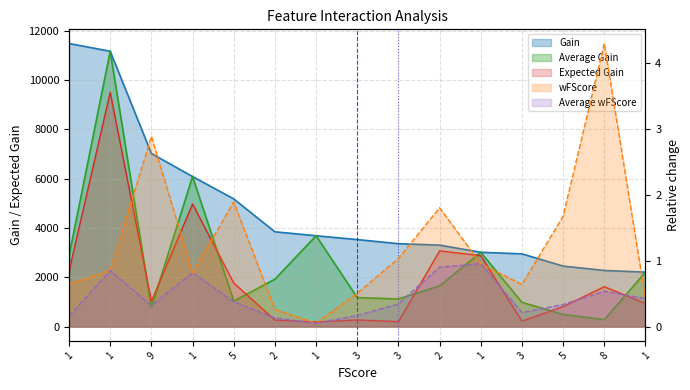

What is the label of the 12th point from the left?

3